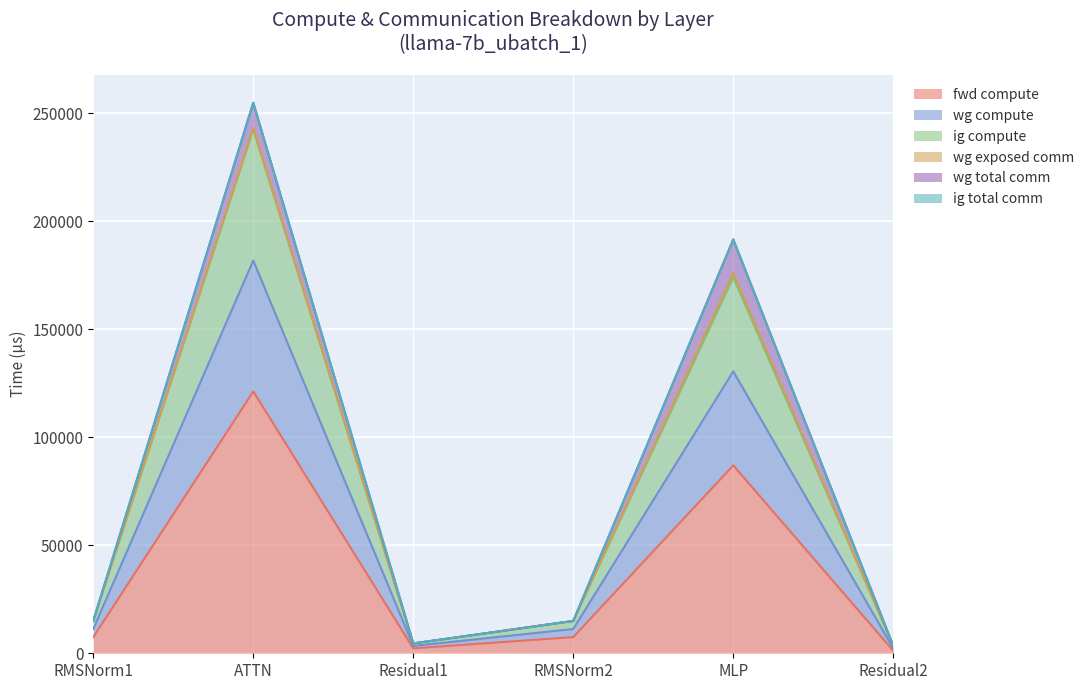

Does the chart display data point markers on the line(s)?

No